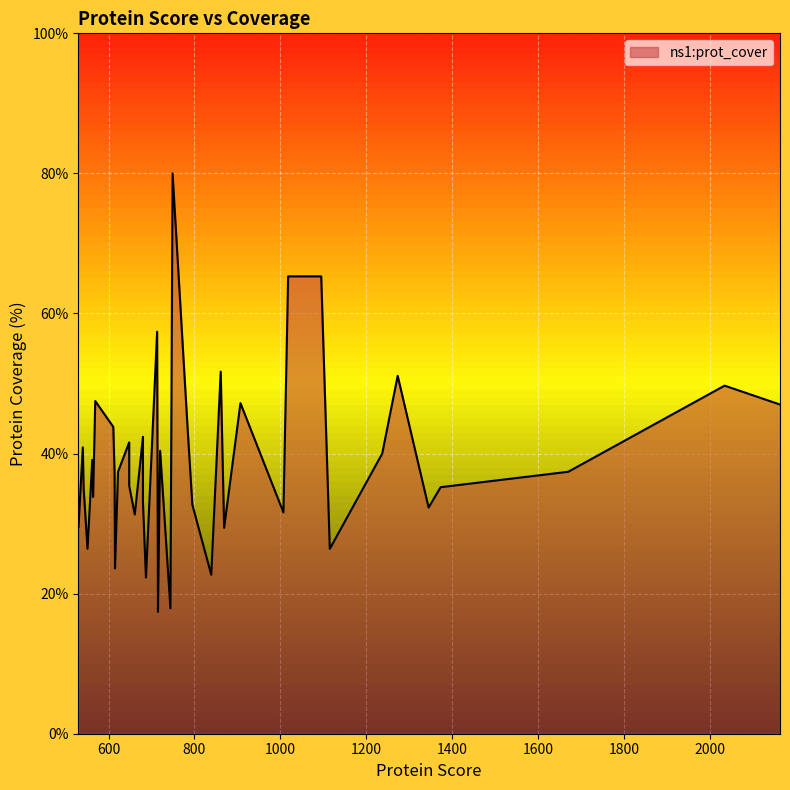

What is the average value?

38.5